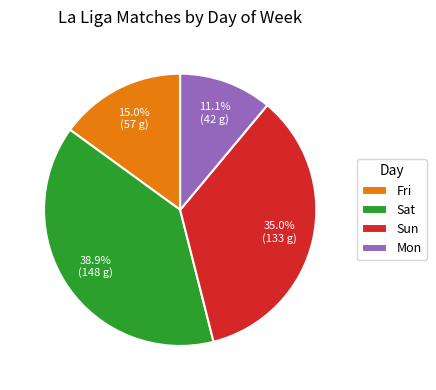

Which has a higher value, Sat or Sun?

Sat